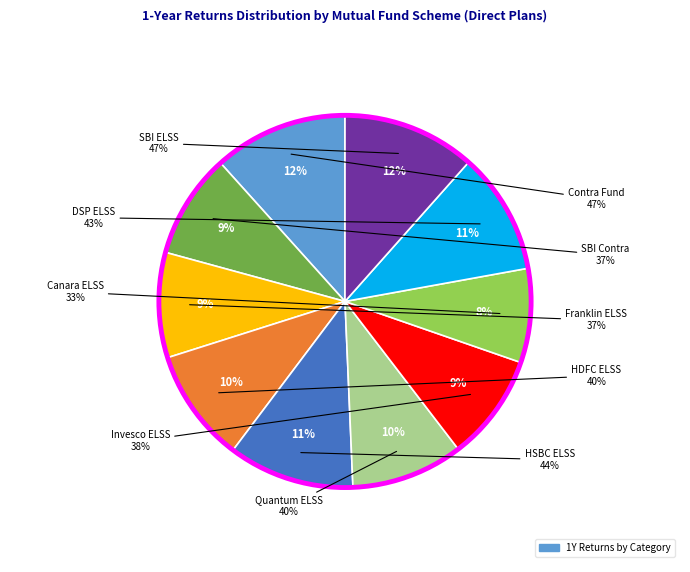

What percentage do Contra Fund and SBI Contra together represent?

20.8%